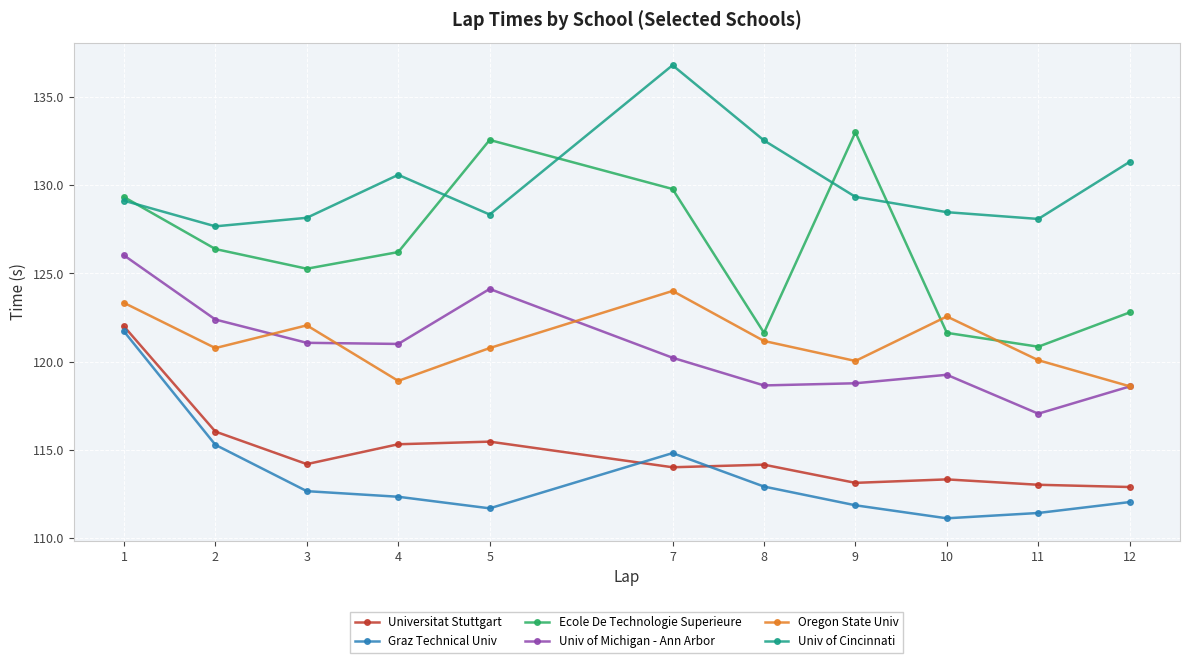

How many data points in Univ of Michigan - Ann Arbor are above 120?

6